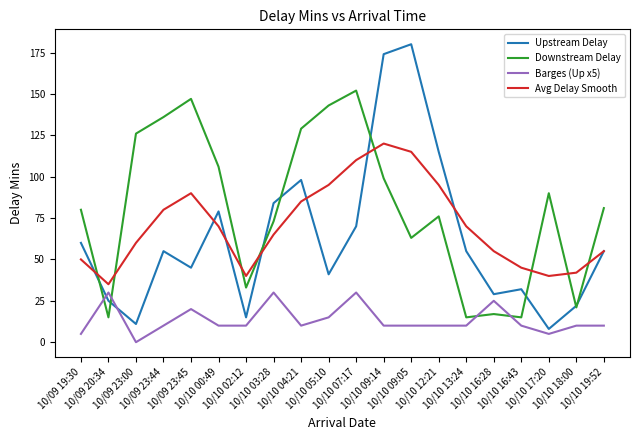

What is the minimum value for Upstream Delay?

8